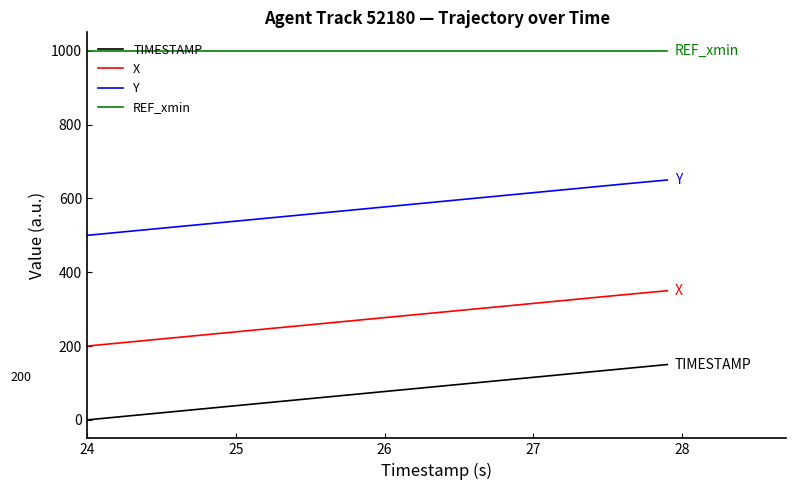

Which series has the largest total across all categories?

REF_xmin